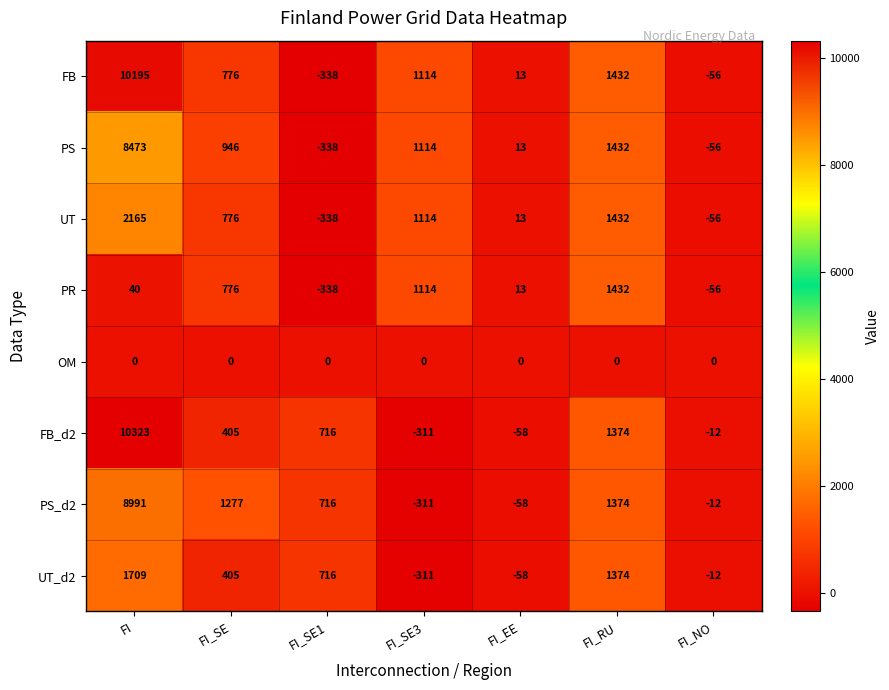

What is the minimum value shown in the chart?

-338